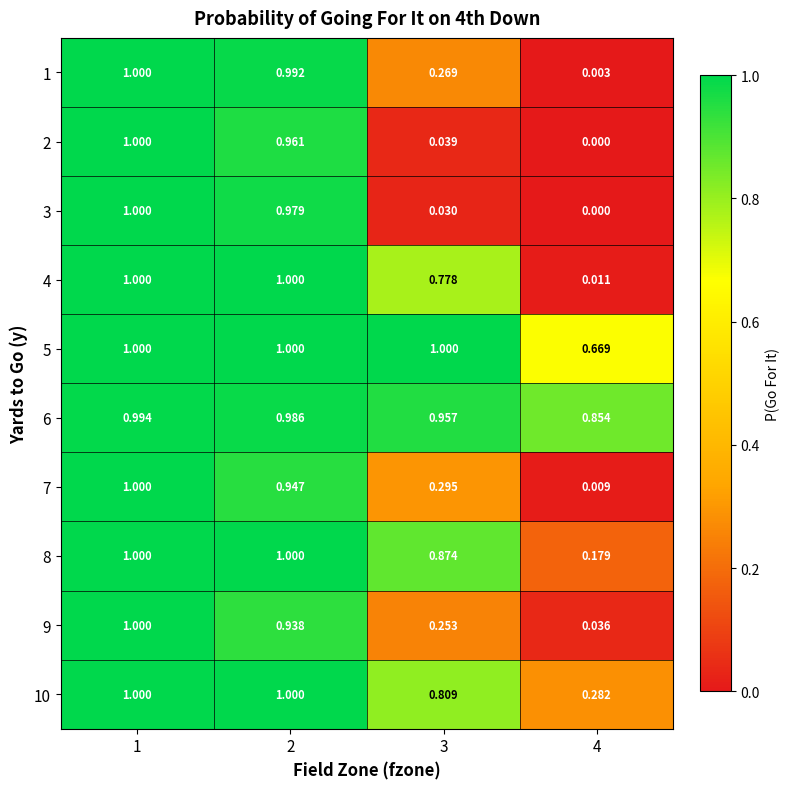

How many data points does each series have?

4